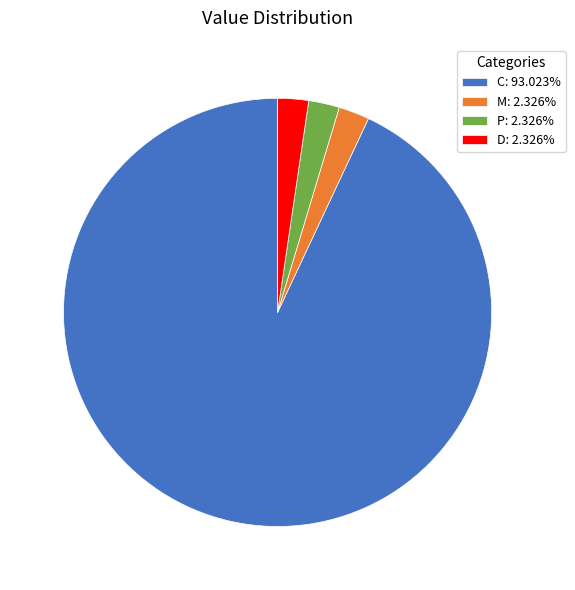

Approximately how many times larger is the value at P: 2.326% compared to D: 2.326%?

1.0